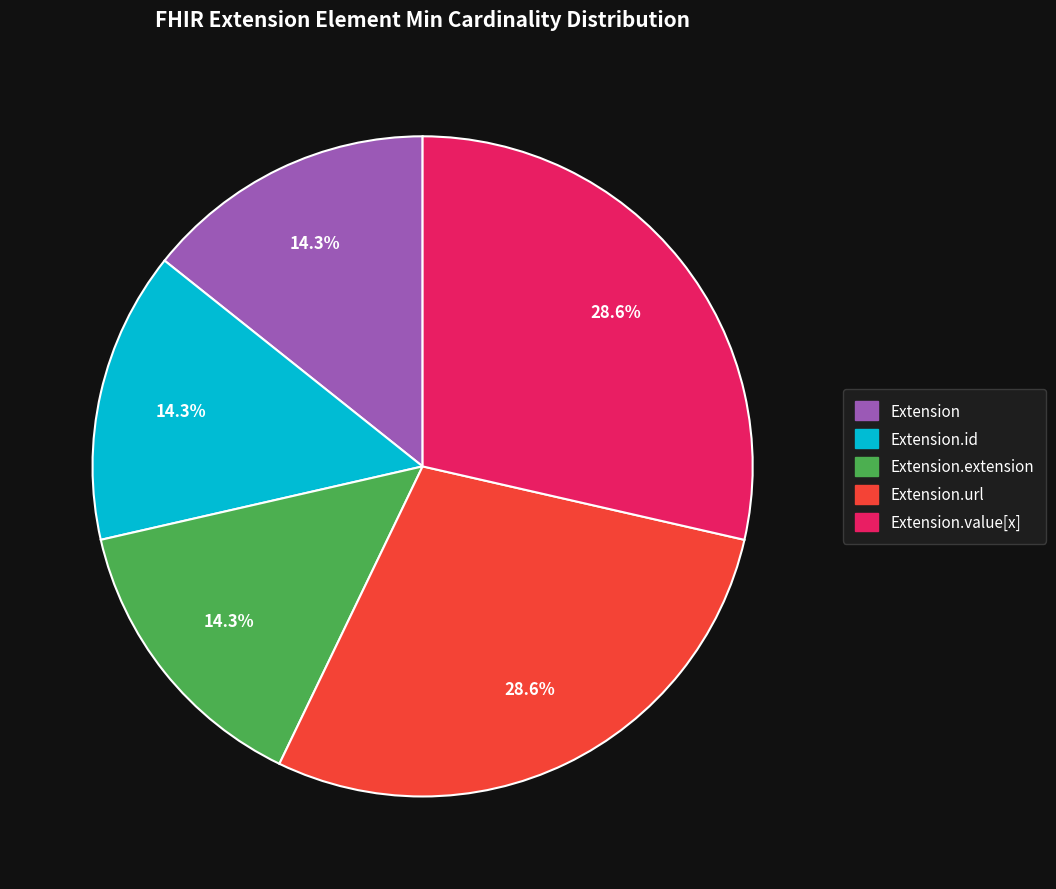

Is there any slice that represents more than half of the pie?

No